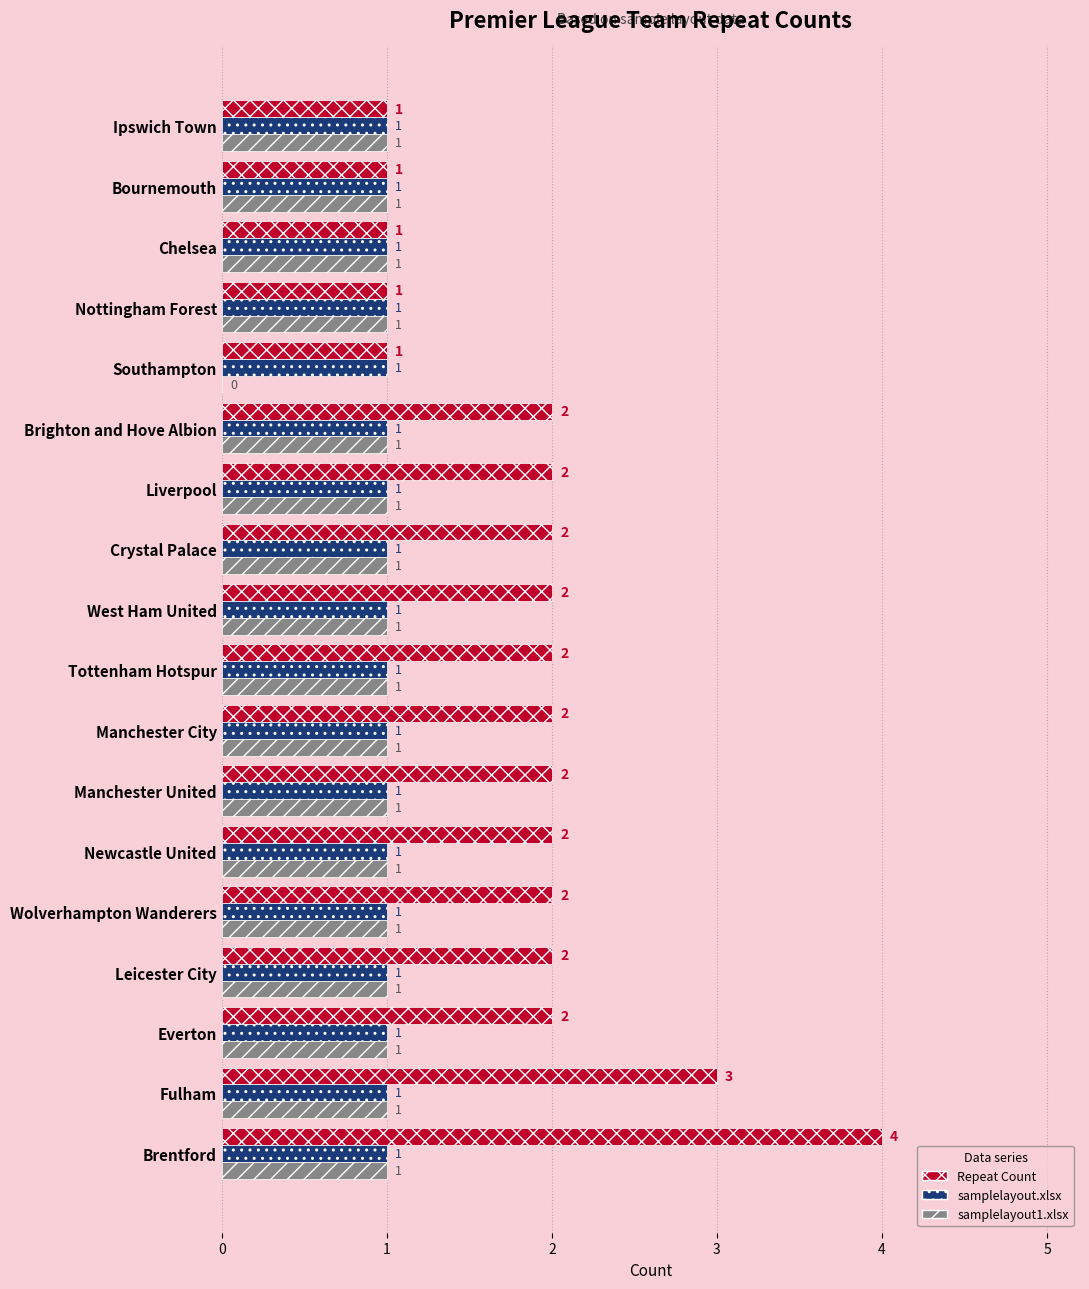

Between Crystal Palace and Ipswich Town, which series saw the biggest shift?

Repeat Count